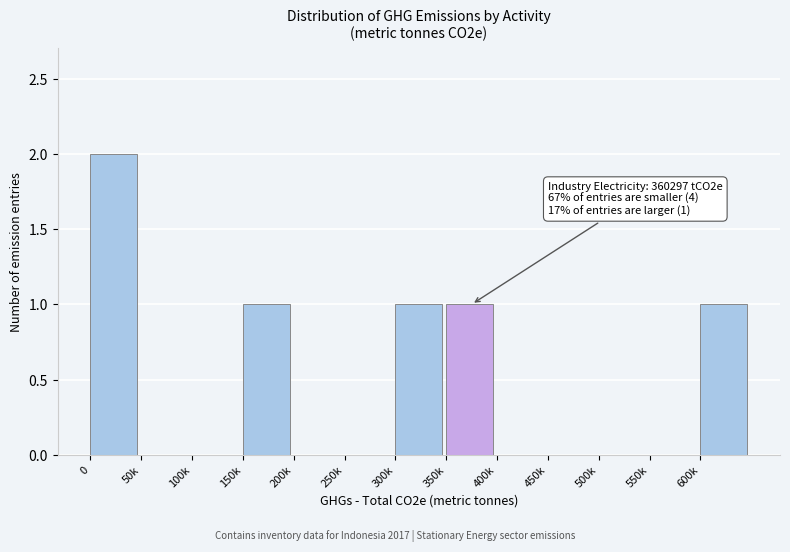

Reading left to right, extract all data points from this chart.

0=2	50k=0	100k=0	150k=1	200k=0	250k=0	300k=1	350k=1	400k=0	450k=0	500k=0	550k=0	600k=1